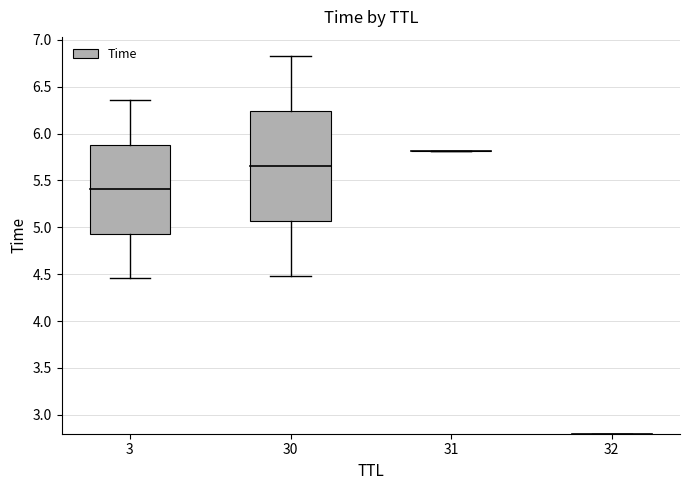

Rank the categories by value from highest to lowest.

30, 3, 31, 32